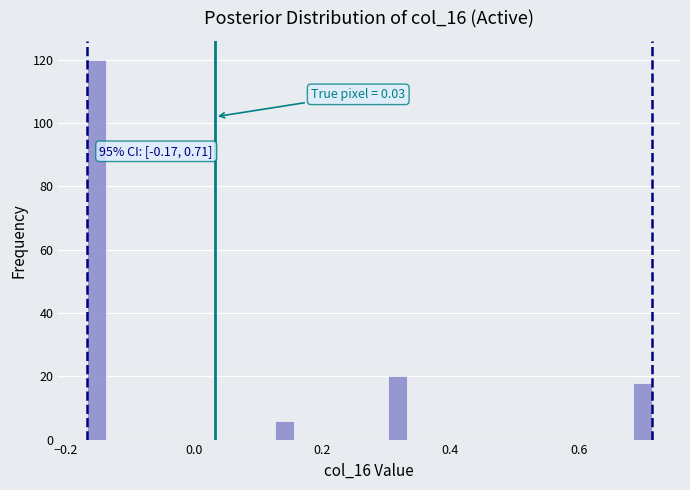

Around what value on the x-axis is the tallest bar? Give the approximate position of its centre, as read against the axis.

-0.16